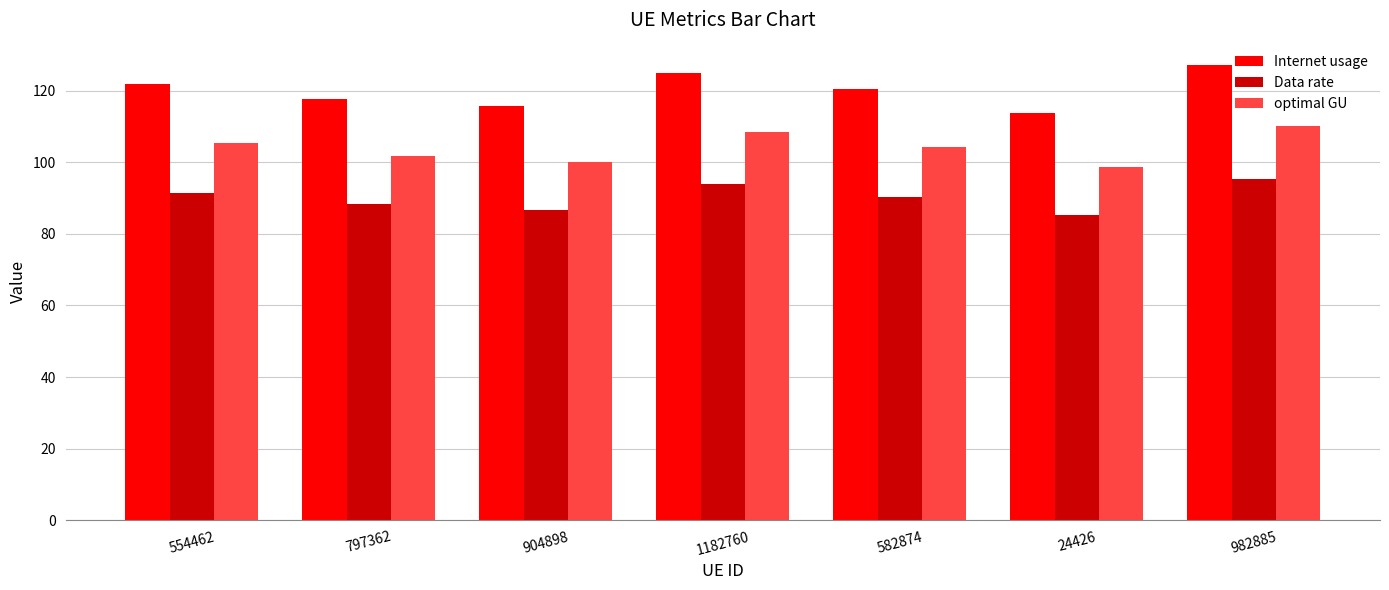

How many distinct data groups are displayed?

3